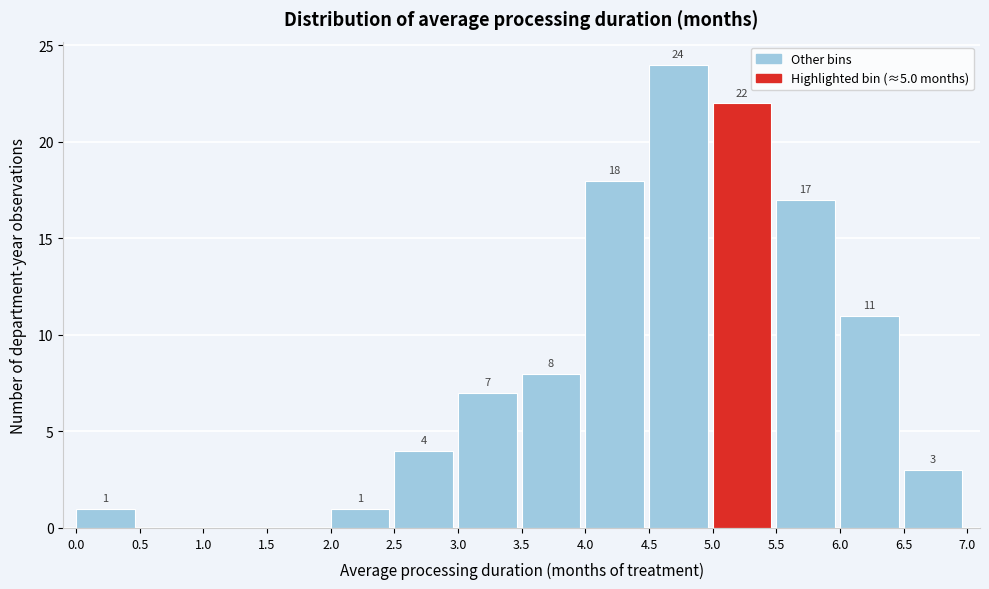

Over which range of the x-axis is the bar tallest?

4.5 to 5.0